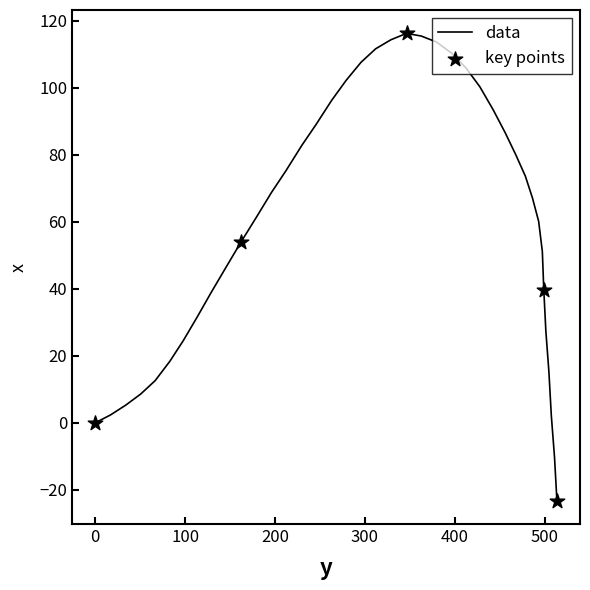

What is the greatest value displayed?

116.2